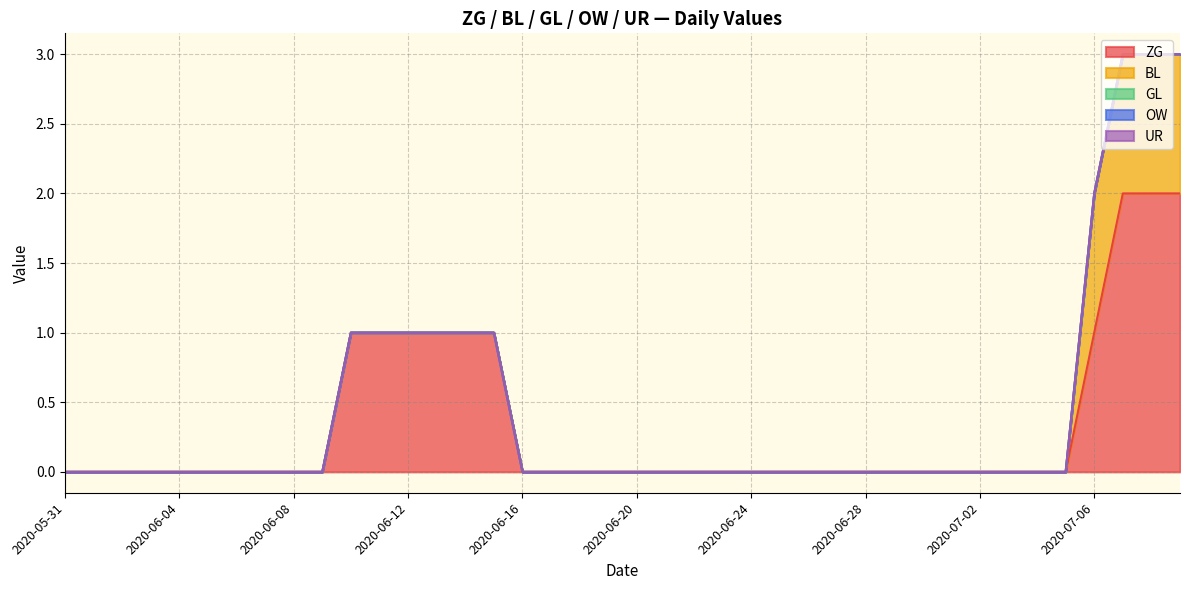

Does the chart display data point markers on the line(s)?

No